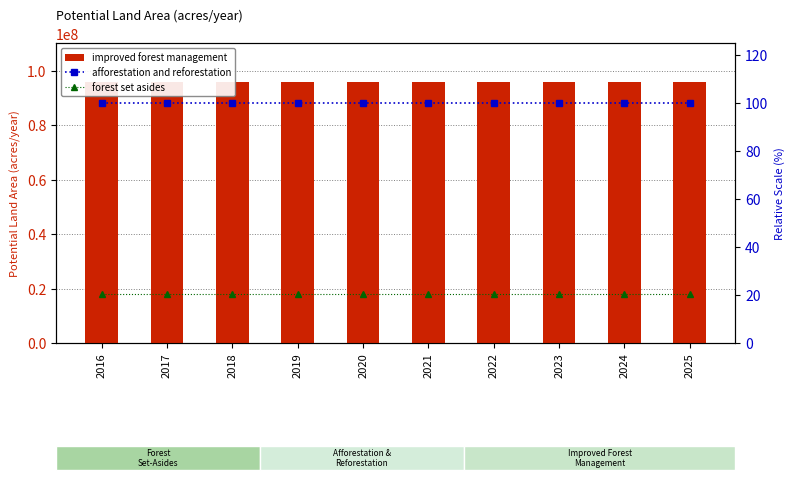

What is the maximum value shown in the chart?

95751756.3